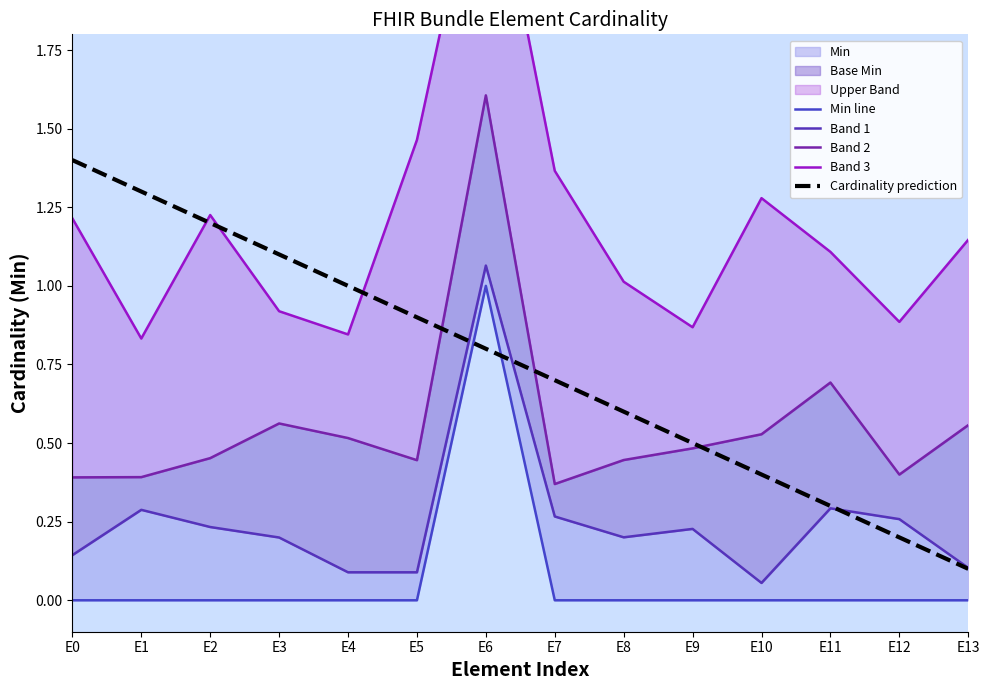

The value of Band 2 at E6 is 1.6. True or false?

True